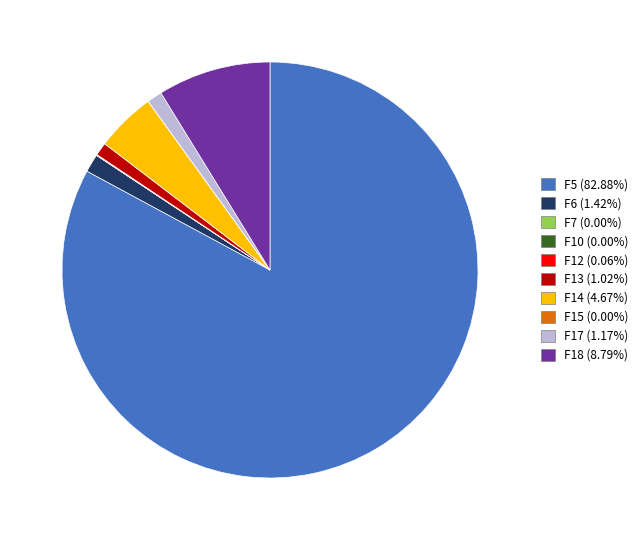

The F13 slice represents 7% of the pie. True or false?

False